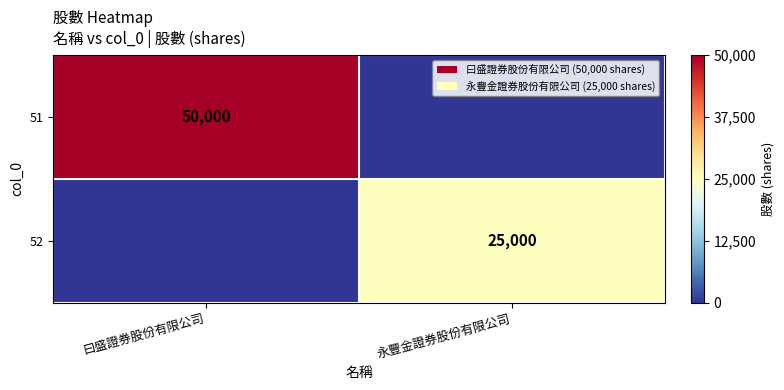

Between 曰盛證券股份有限公司 and 永豐金證券股份有限公司, which is larger?

曰盛證券股份有限公司